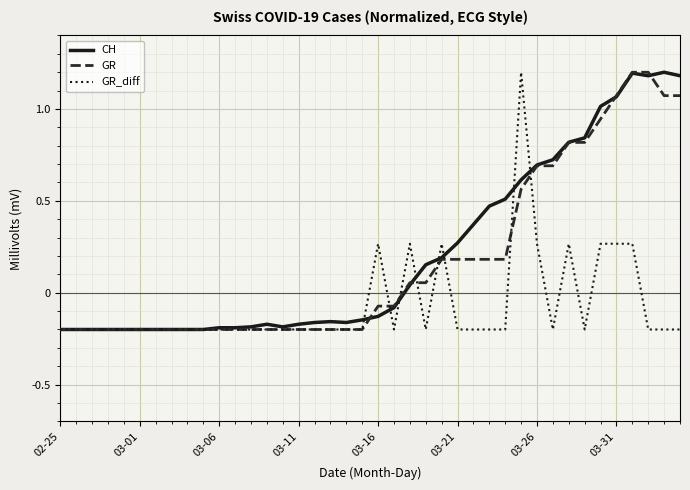

How many lines are shown in the chart?

3